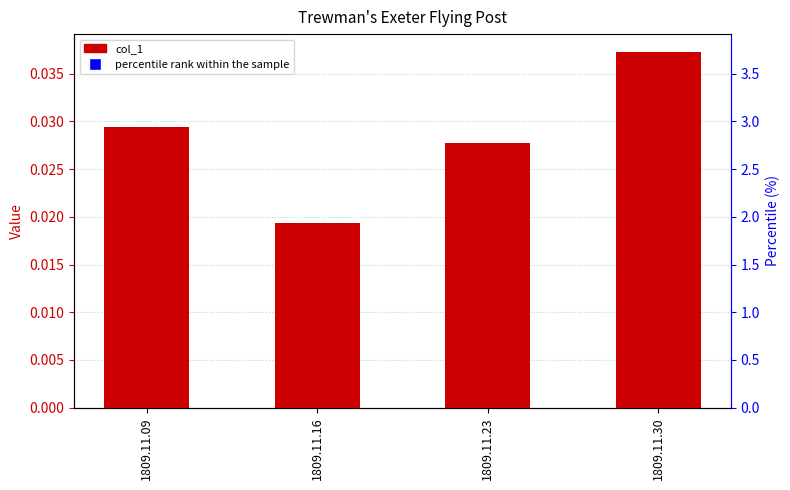

What is the total value across all series at 1809.11.16?

51.9